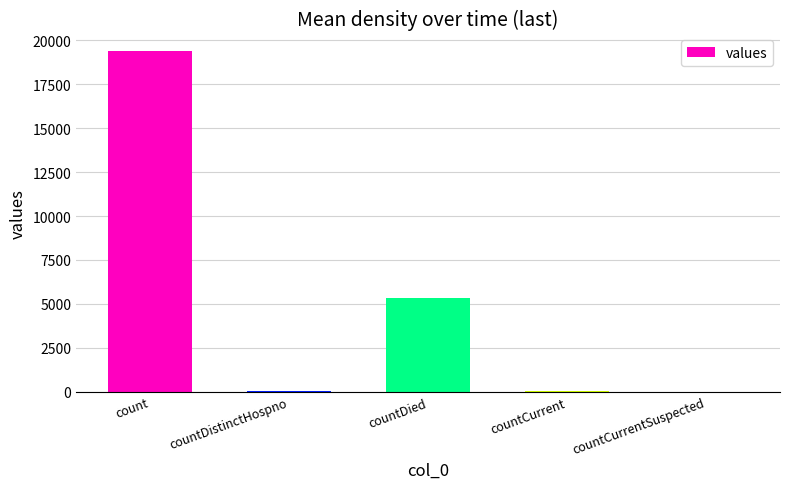

Which label corresponds to the largest value in the chart?

count